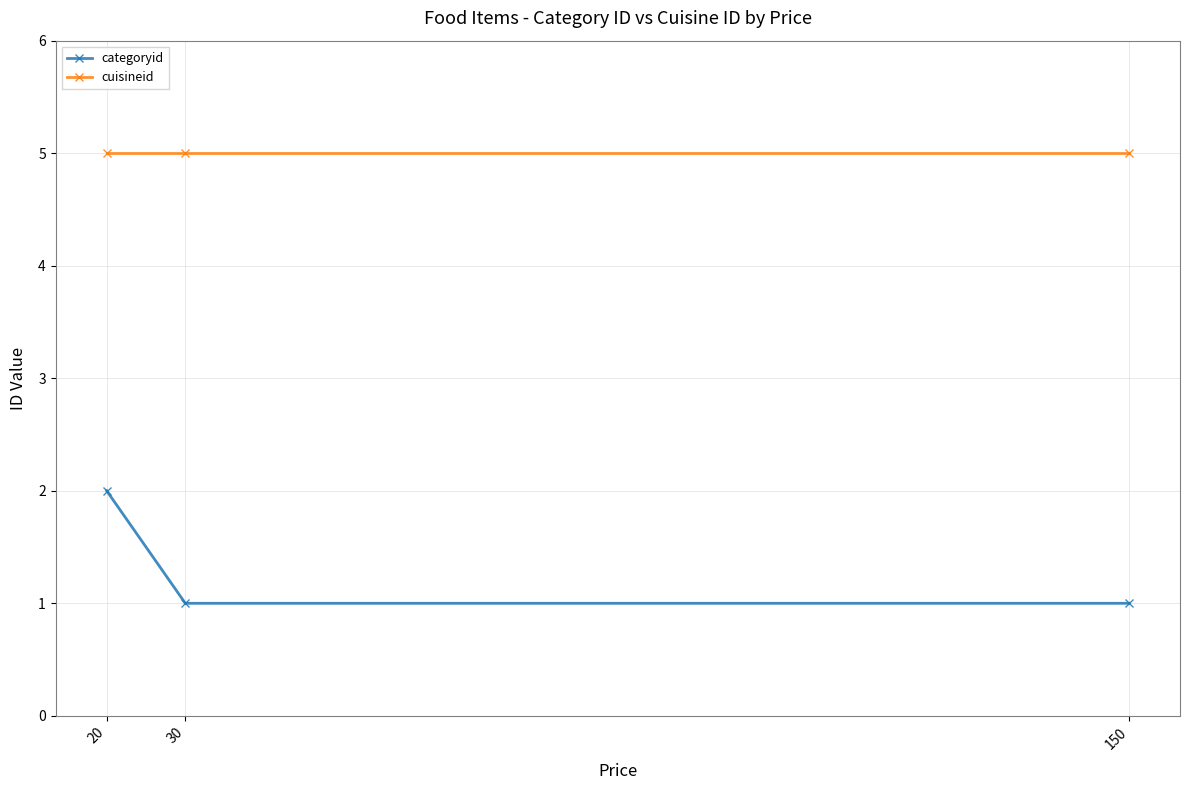

What is the lowest value of the cuisineid series?

5